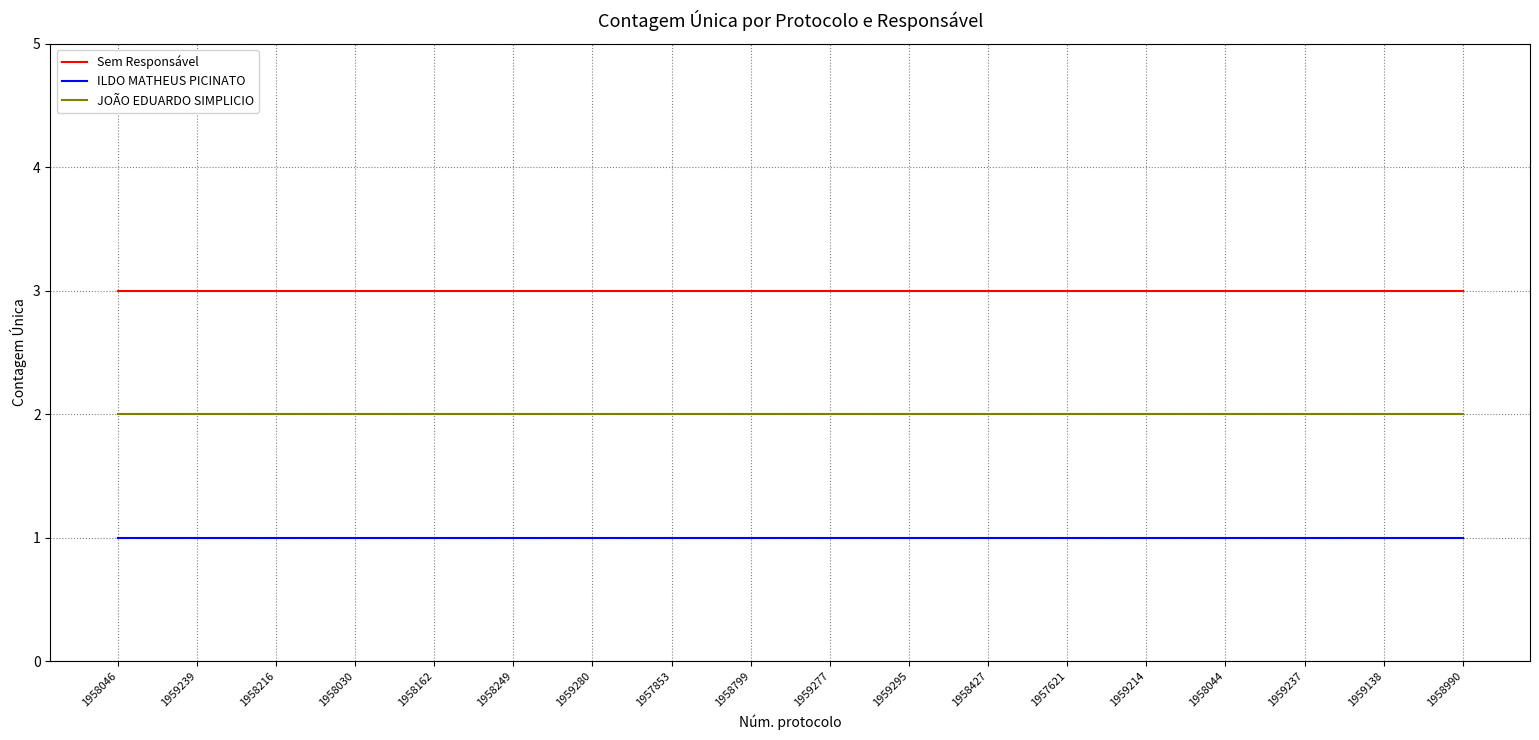

Which series has the largest total across all categories?

Sem Responsável